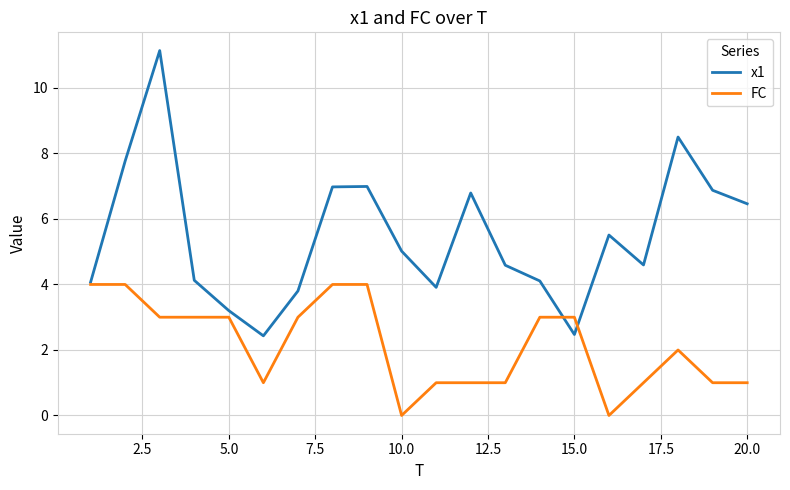

What is the maximum value for FC?

4.0